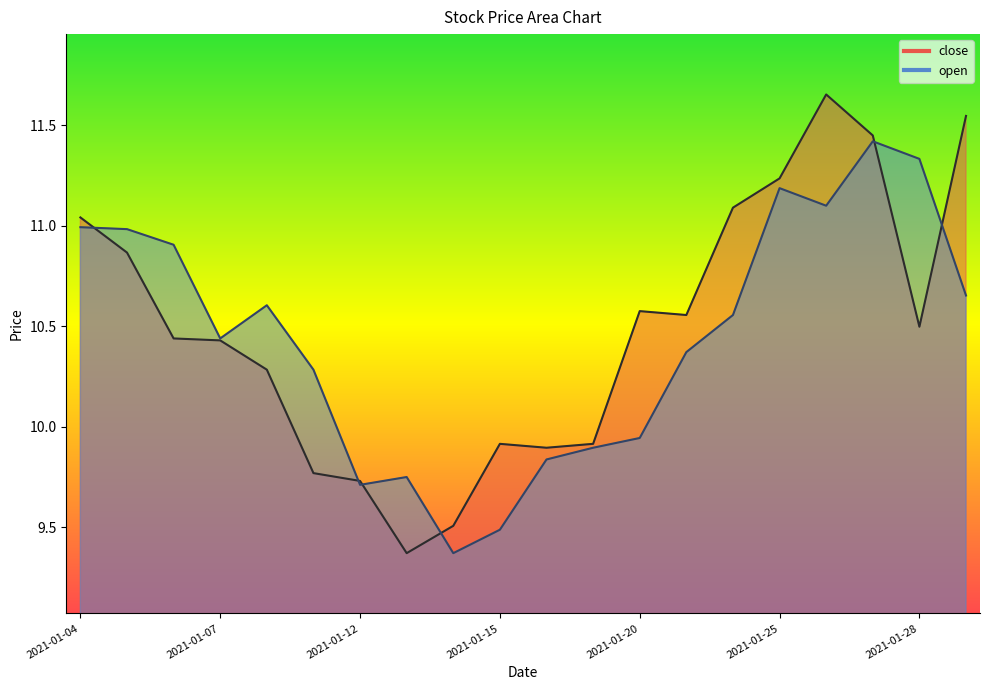

What is the lowest value of the close series?

9.4